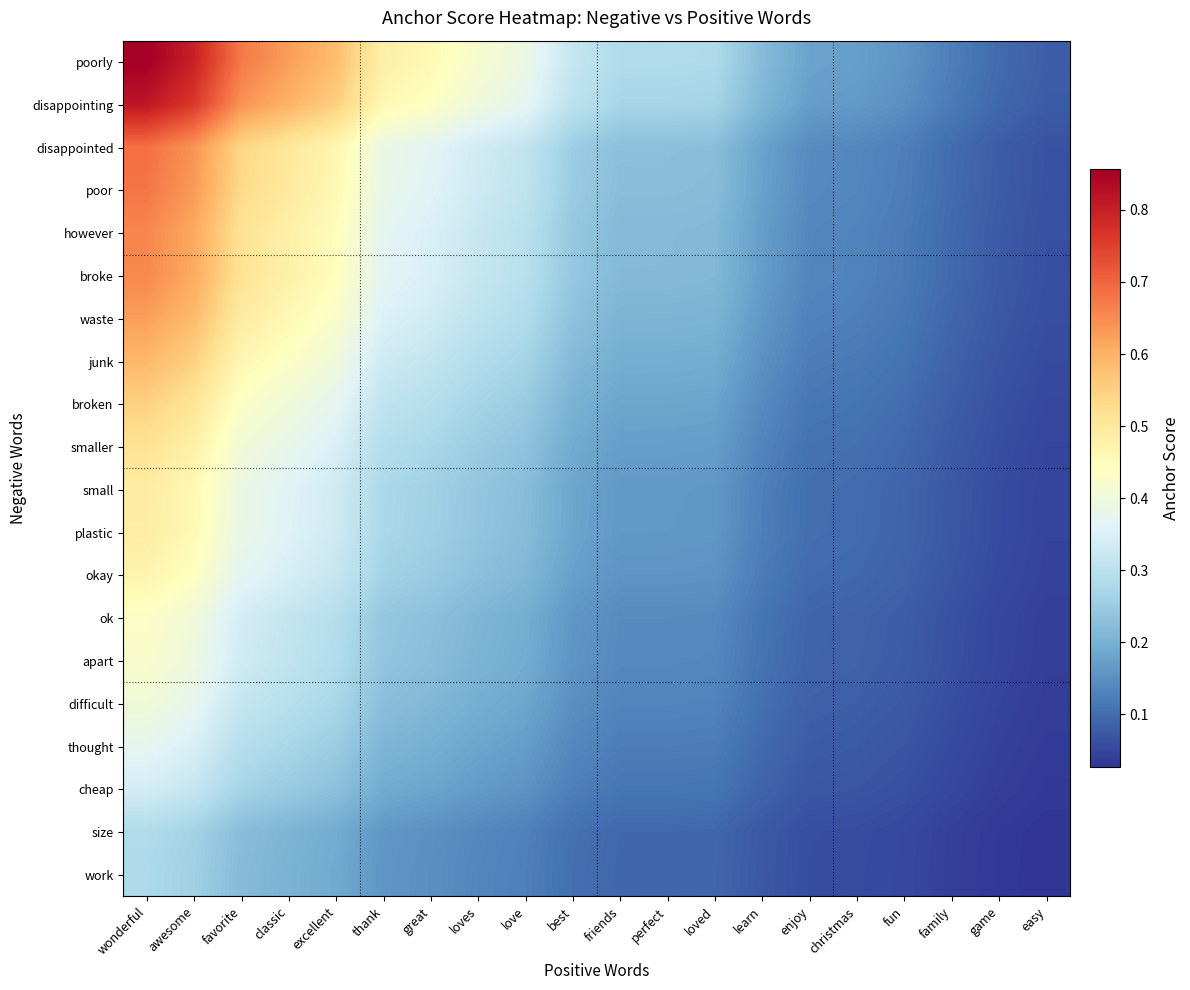

At how many categories does at least one series exceed 0?

20